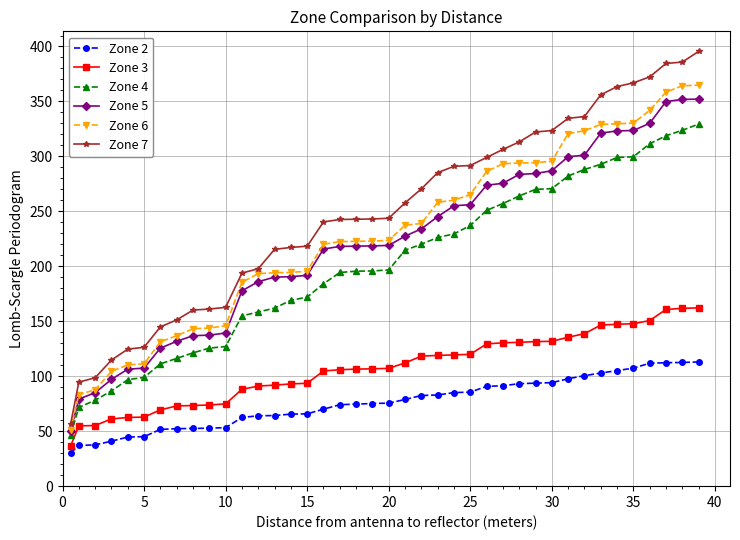

What is the greatest value displayed?

395.5